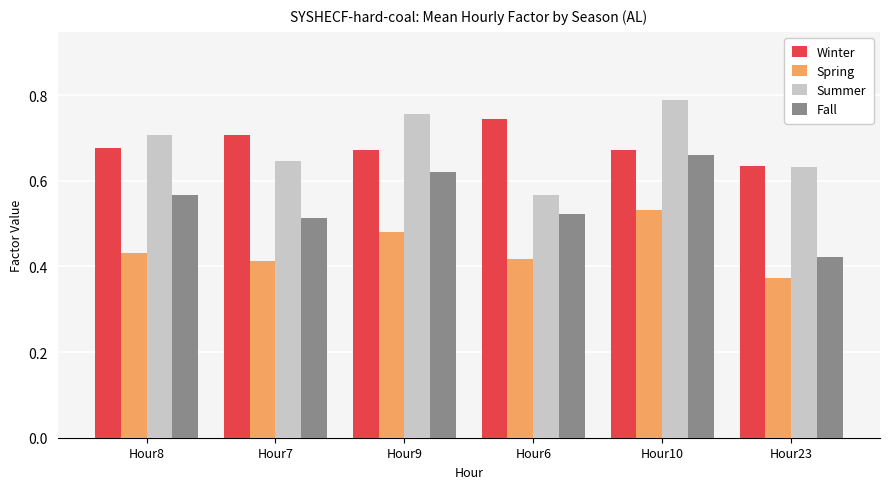

What are all the series names shown in the legend?

Winter, Spring, Summer, Fall